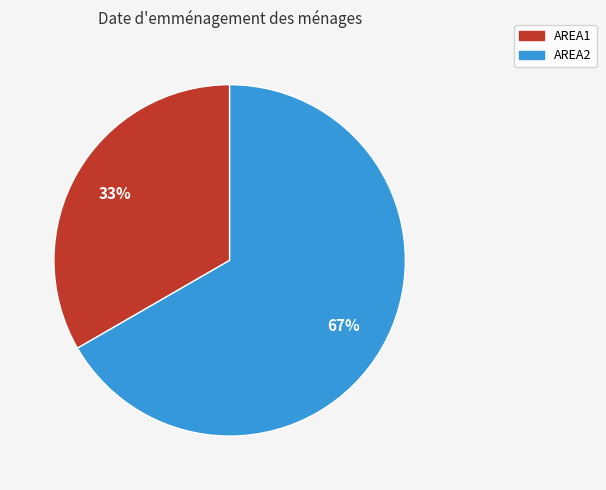

How many slices are in this pie chart?

2